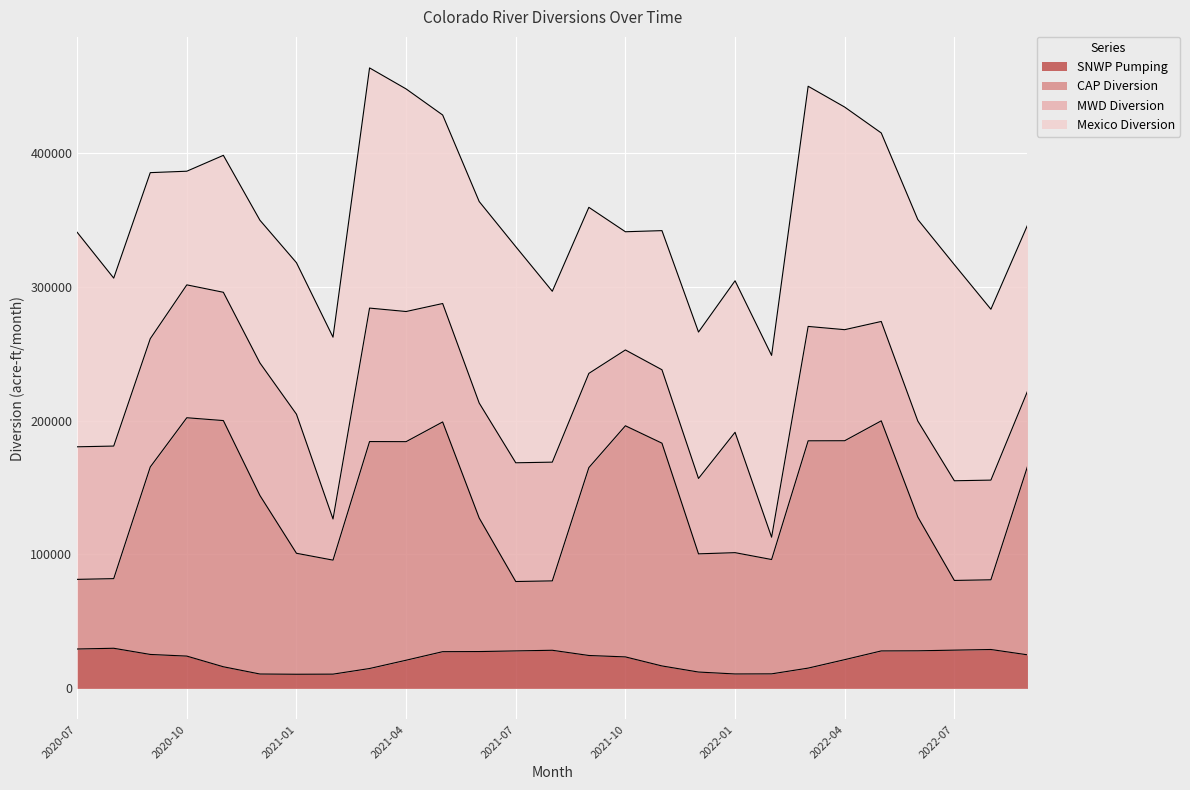

What are all the series names shown in the legend?

SNWP Pumping, CAP Diversion, MWD Diversion, Mexico Diversion